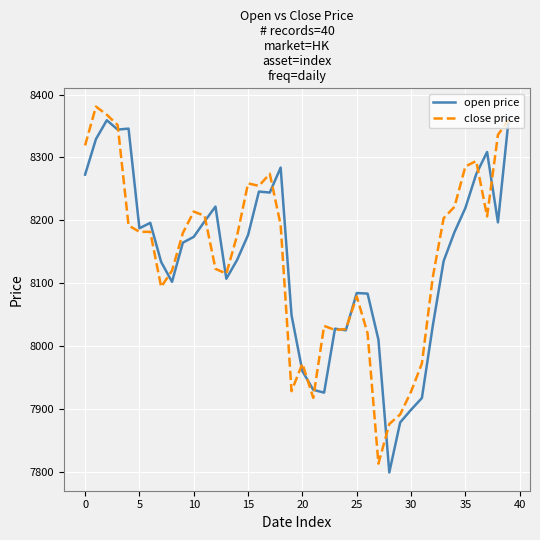

At how many categories does at least one series exceed 8057?

29